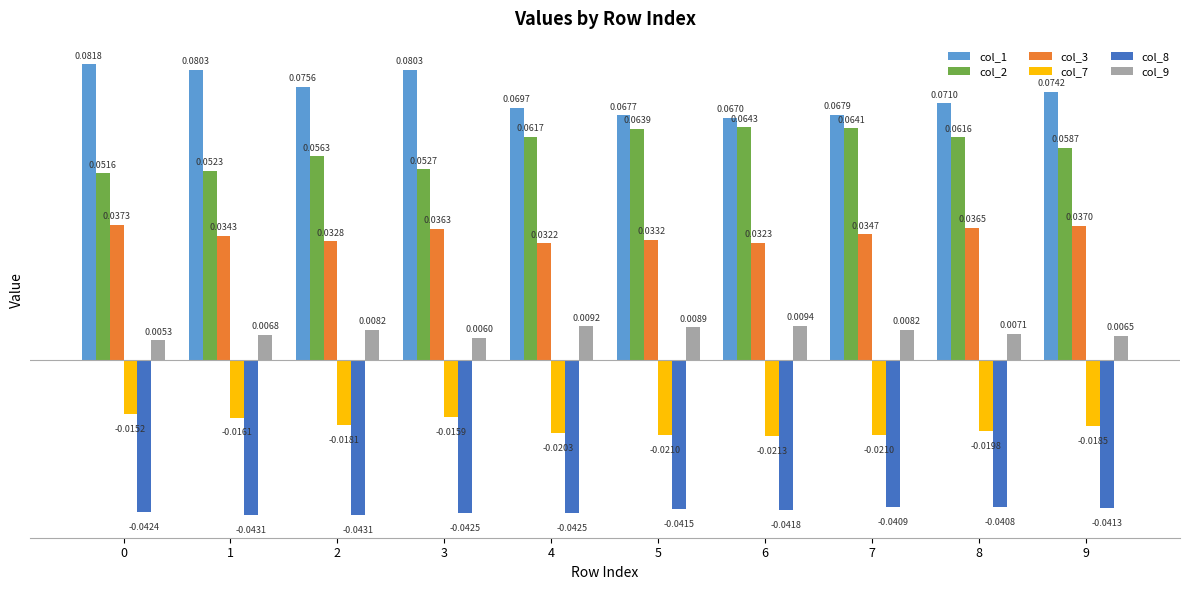

Between 0 and 2, which series saw the biggest shift?

col_1